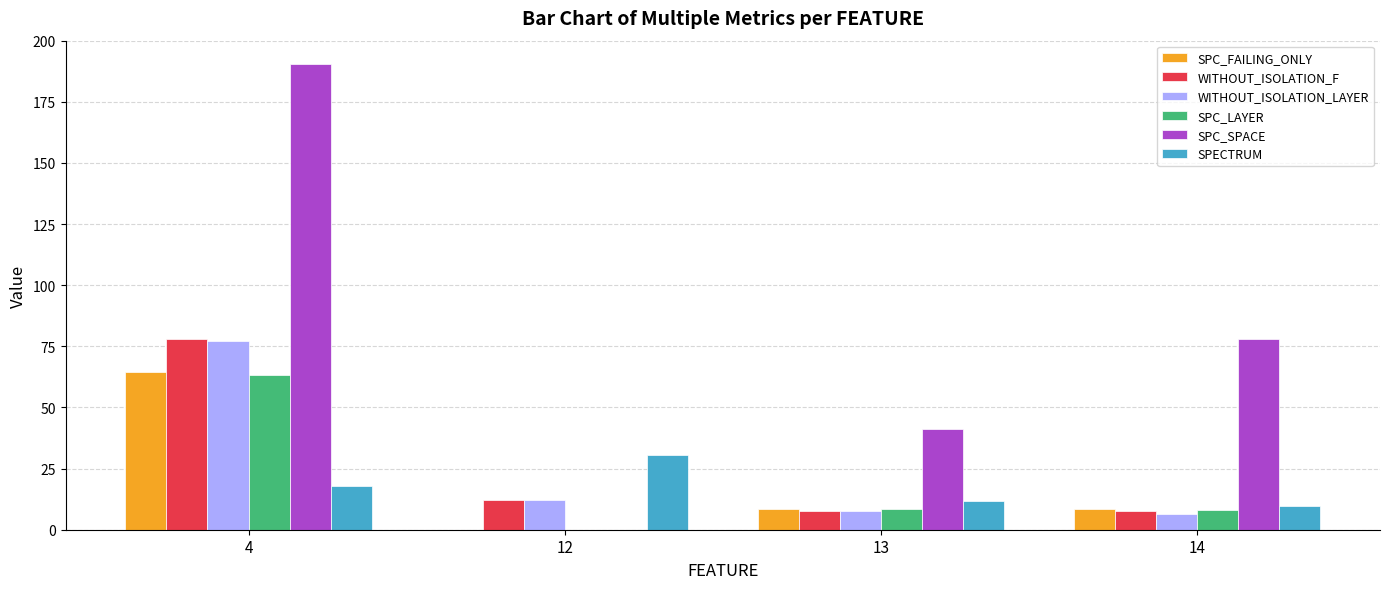

Which series changed the most between 4 and 14?

SPC_SPACE